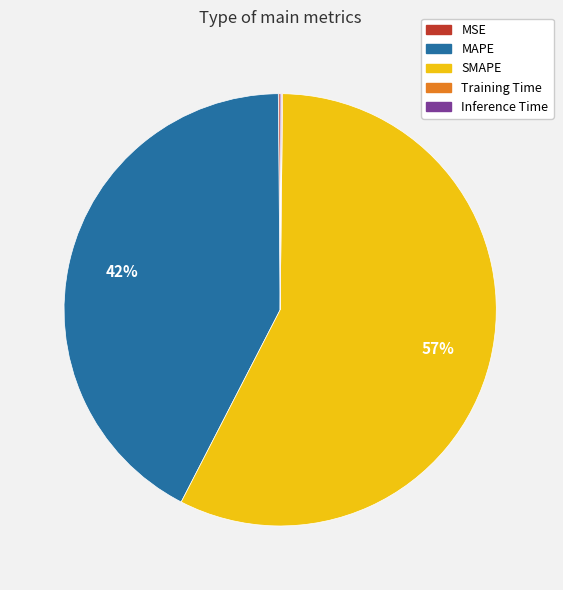

To the nearest percent, what portion does MAPE represent?

42%